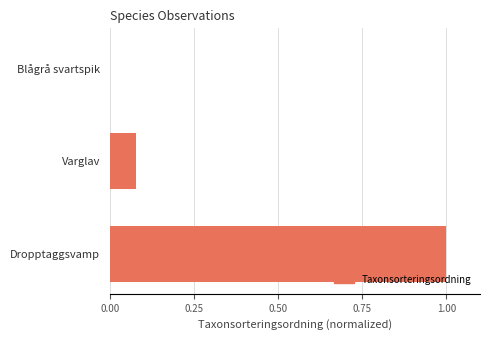

What is the greatest value displayed?

1.0